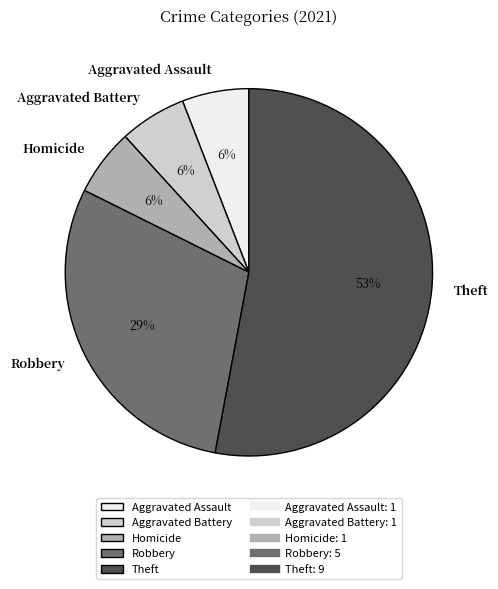

Does Aggravated Battery account for over 50% of the chart?

No